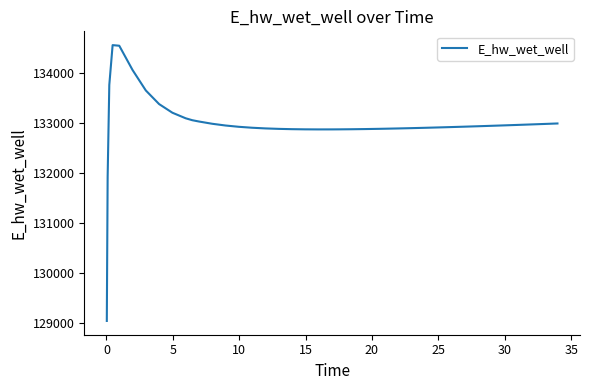

What is the difference between the second highest and minimum values?

5500.5